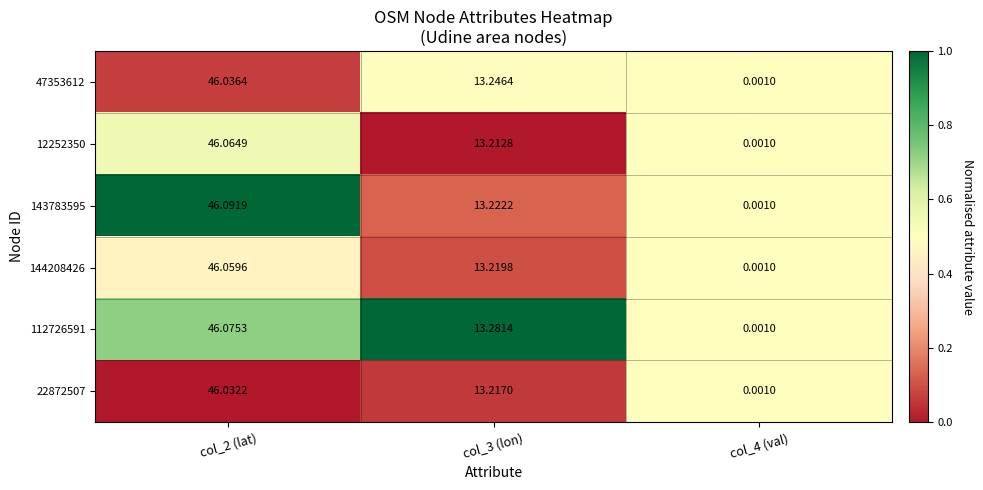

Count the number of data series in this chart.

6